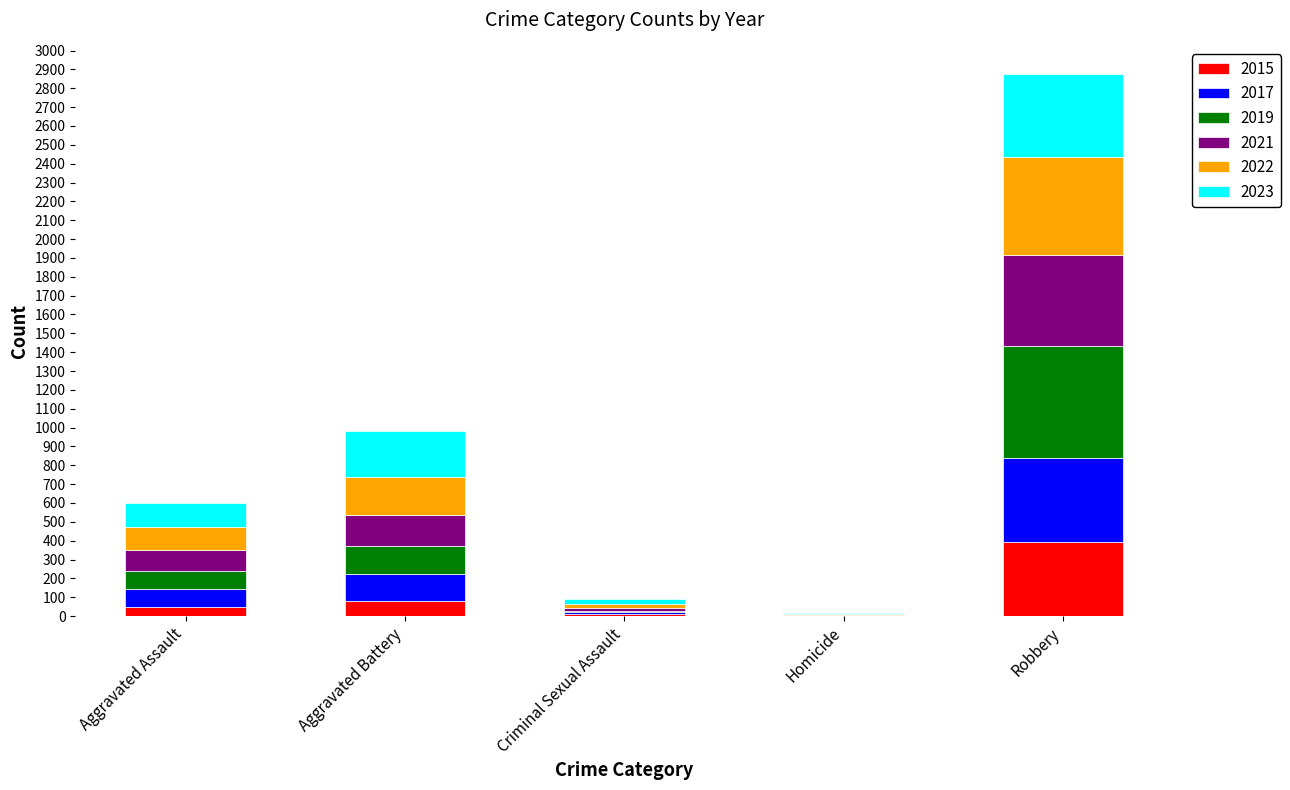

What are all the series names shown in the legend?

2015, 2017, 2019, 2021, 2022, 2023